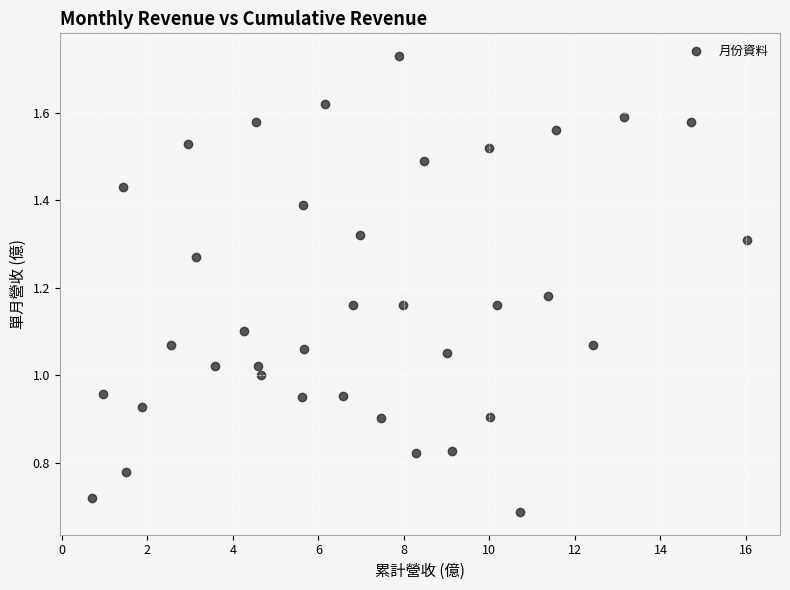

What is the range of X values (max minus min)?

15.3